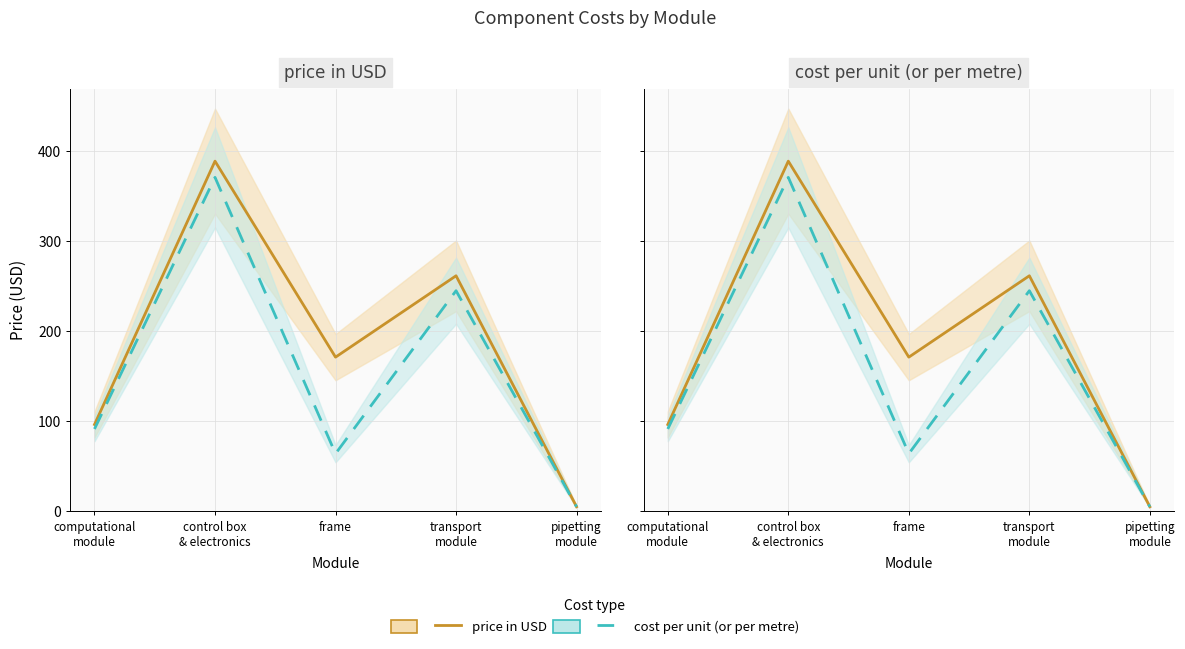

What is the maximum value shown in the chart?

388.9